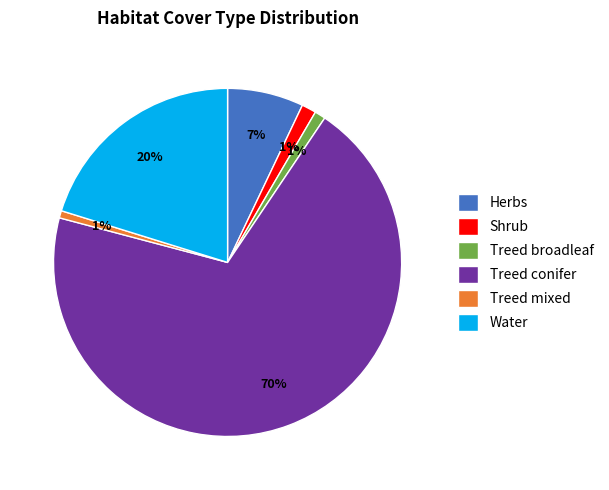

To the nearest percent, what portion does Water represent?

20%